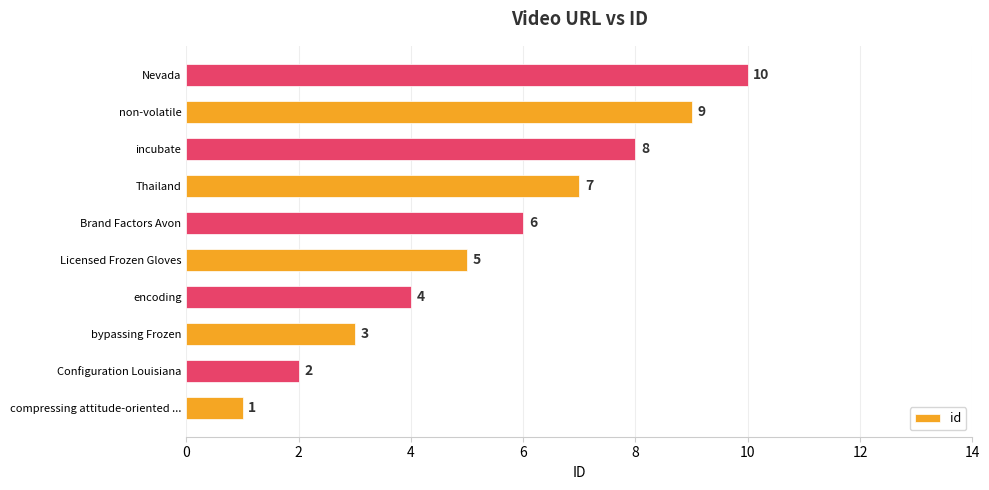

Count the values in the range 3 to 8.

6